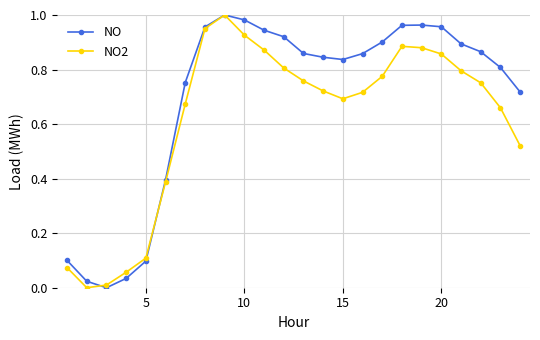

Rank the series by their average value, from lowest to highest.

NO2, NO